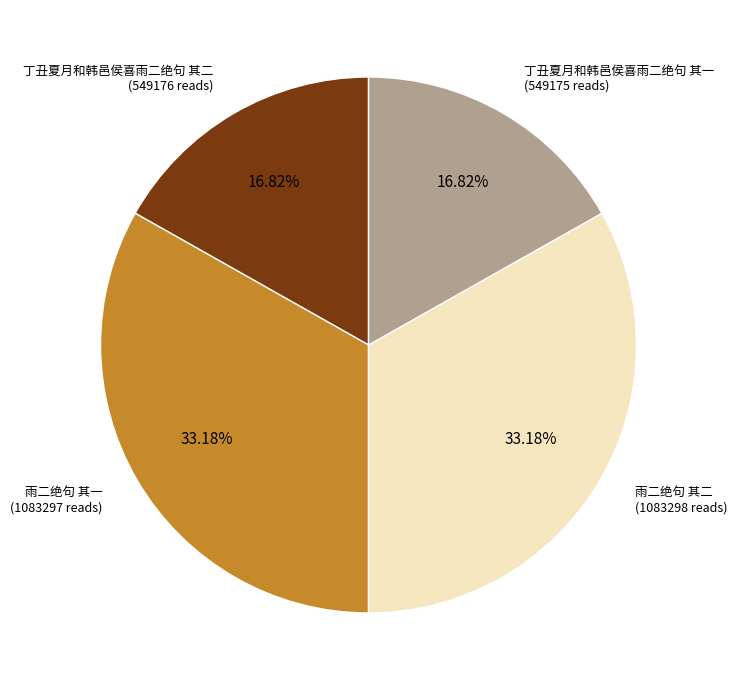

Does any single category account for the majority?

No